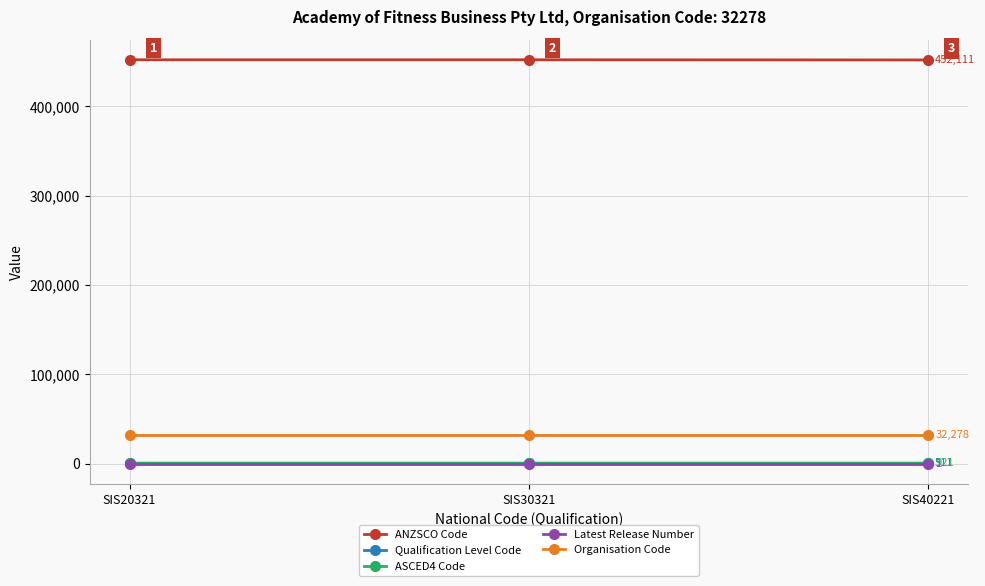

Reading left to right, list all the values displayed in this chart.

ANZSCO Code: 452300	452315	452111
Qualification Level Code: 521	514	511
ASCED4 Code: 921	921	921
Latest Release Number: 1	1	1
Organisation Code: 32278	32278	32278